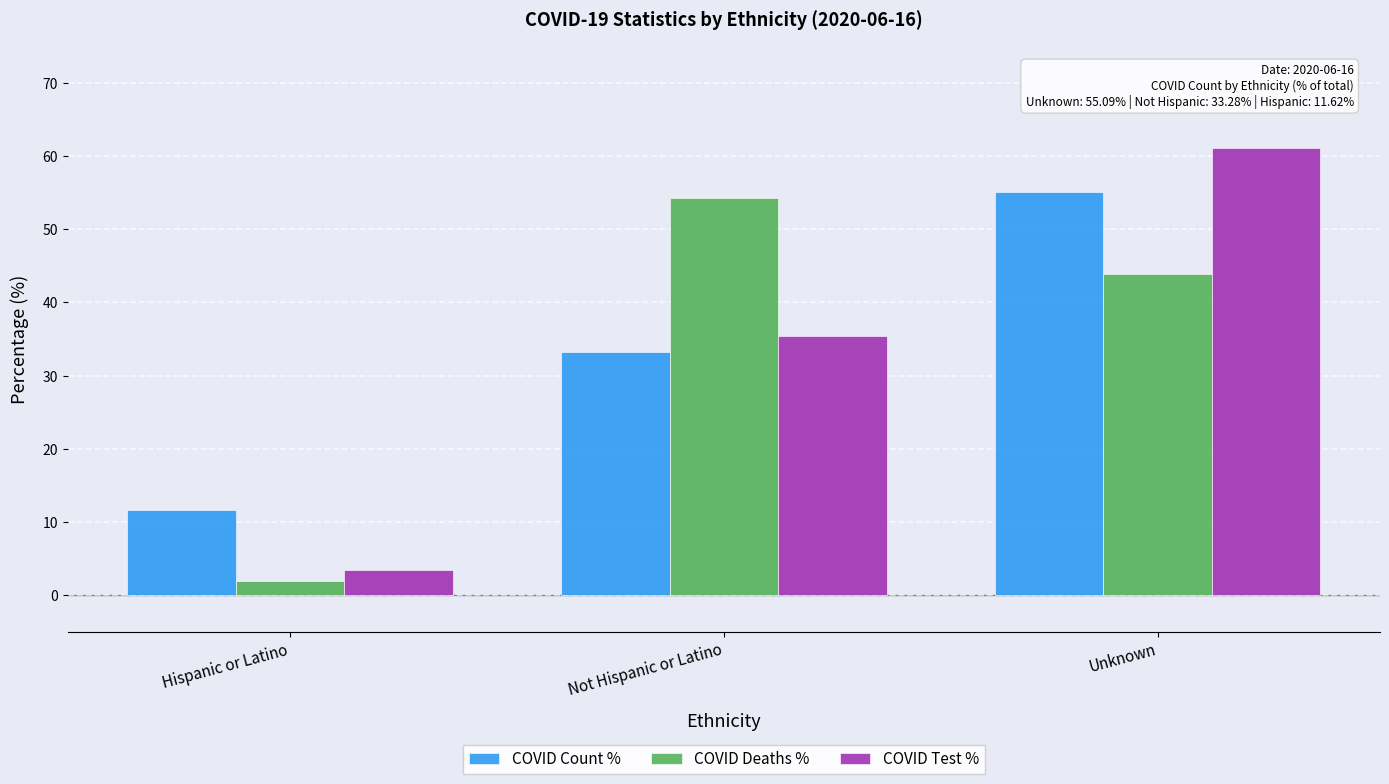

What position from the left is Hispanic or Latino?

1